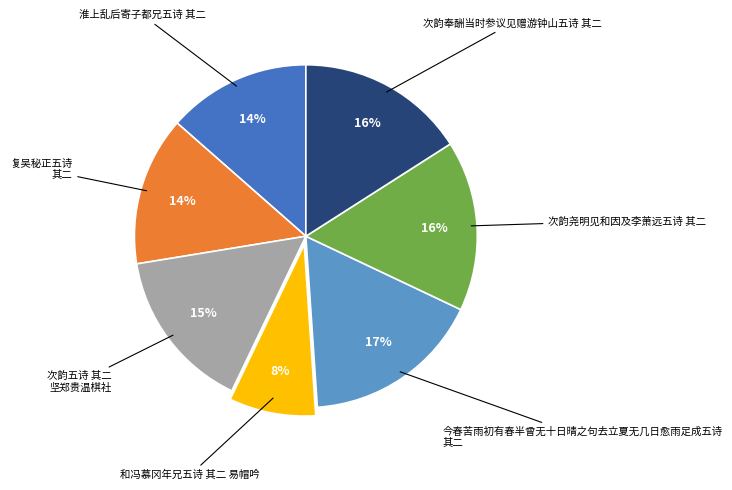

Approximately how many times larger is the value at 和冯慕冈年兄五诗 其二 易帽吟 compared to 次韵尧明见和因及李萧远五诗 其二?

0.5